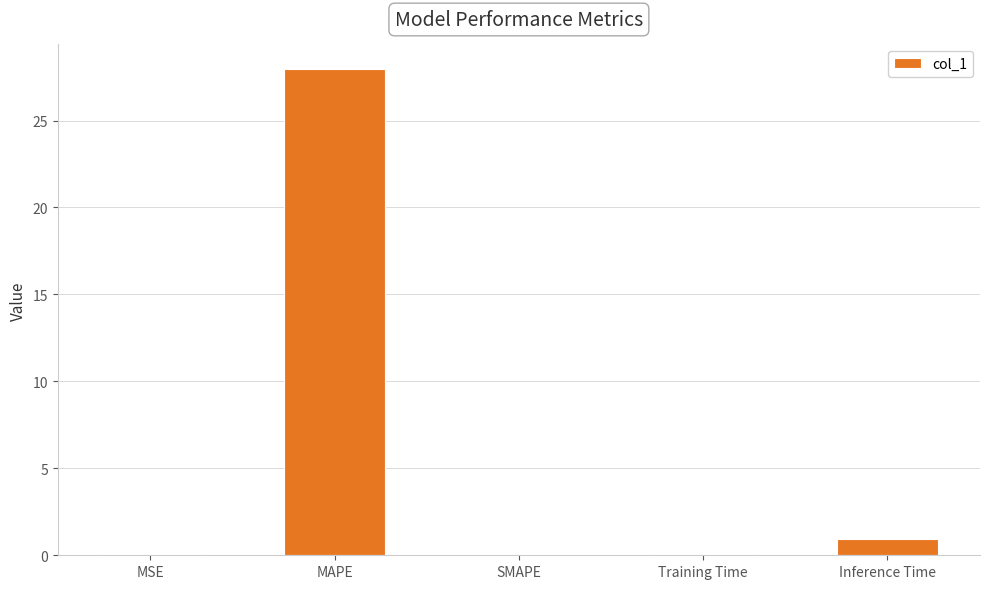

Which label corresponds to the largest value in the chart?

MAPE